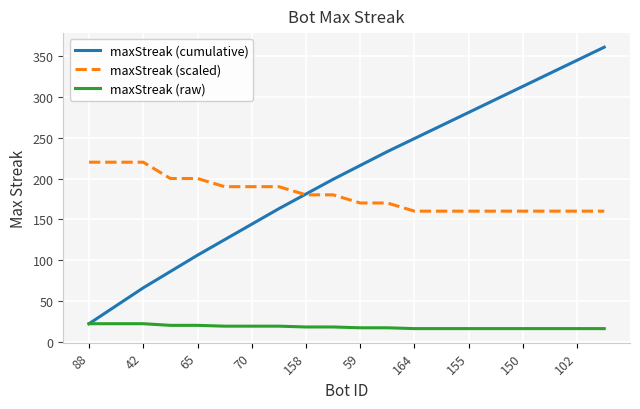

How many intersections are there between maxStreak (cumulative) and maxStreak (scaled)?

1